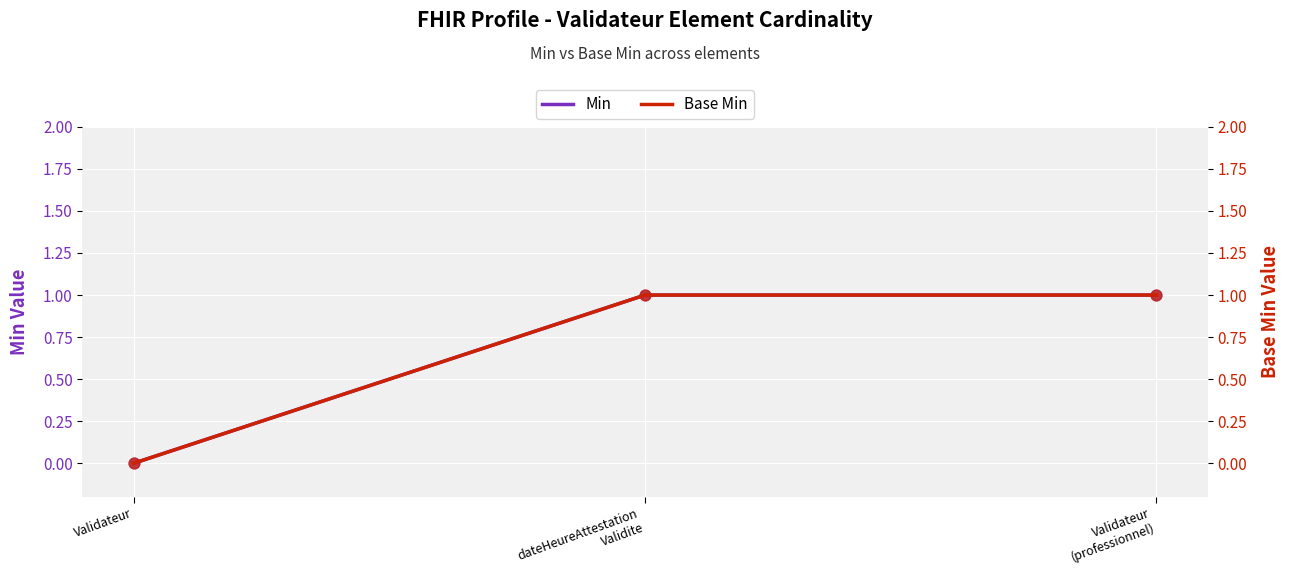

Which series has the largest total across all categories?

Min